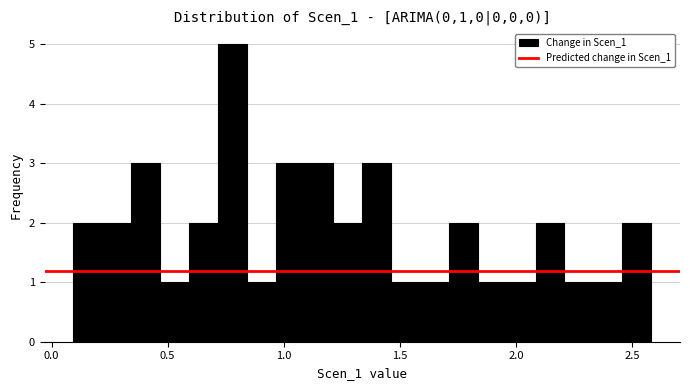

Read against the x-axis, roughly where is the centre of the tallest bar?

0.80